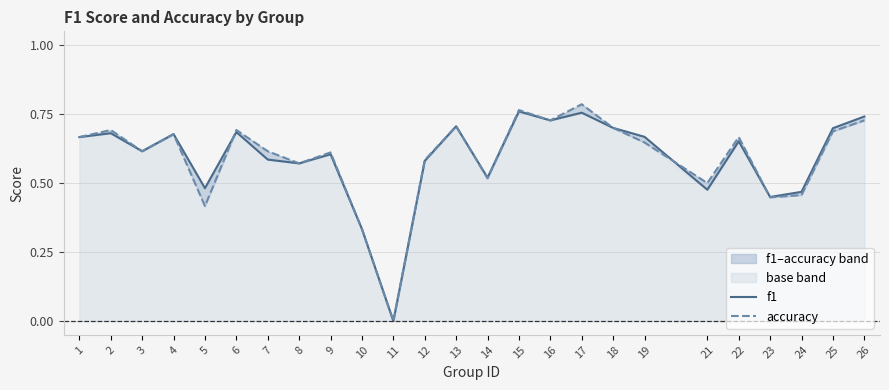

Is the value of f1 at 15 greater than the value of accuracy at 24?

Yes